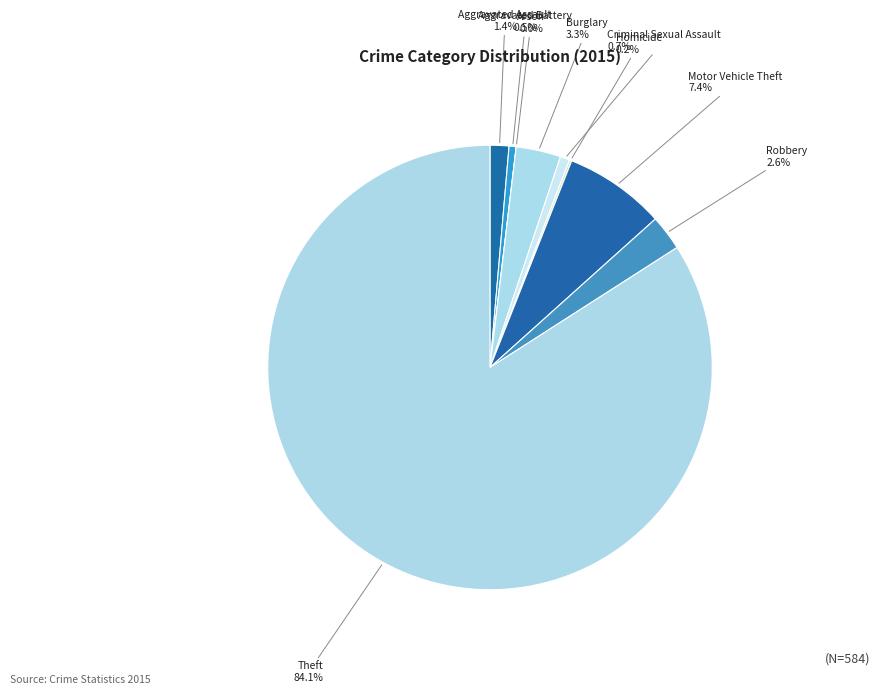

Approximately how many times larger is the value at Burglary compared to Homicide?

19.0